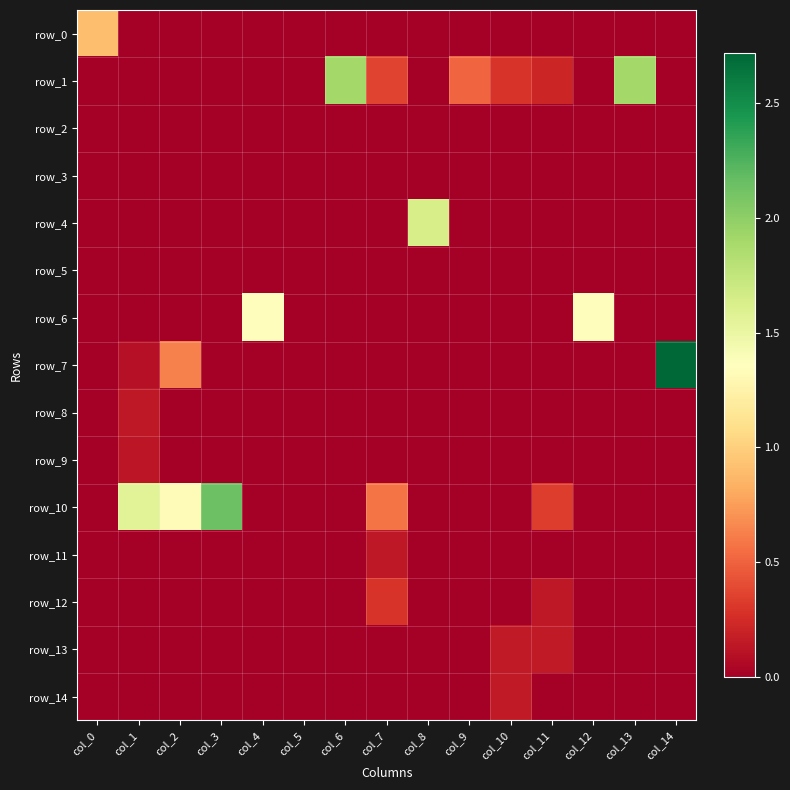

List the labels in order of row_2 value, largest first.

col_0, col_1, col_2, col_3, col_4, col_5, col_6, col_7, col_8, col_9, col_10, col_11, col_12, col_13, col_14